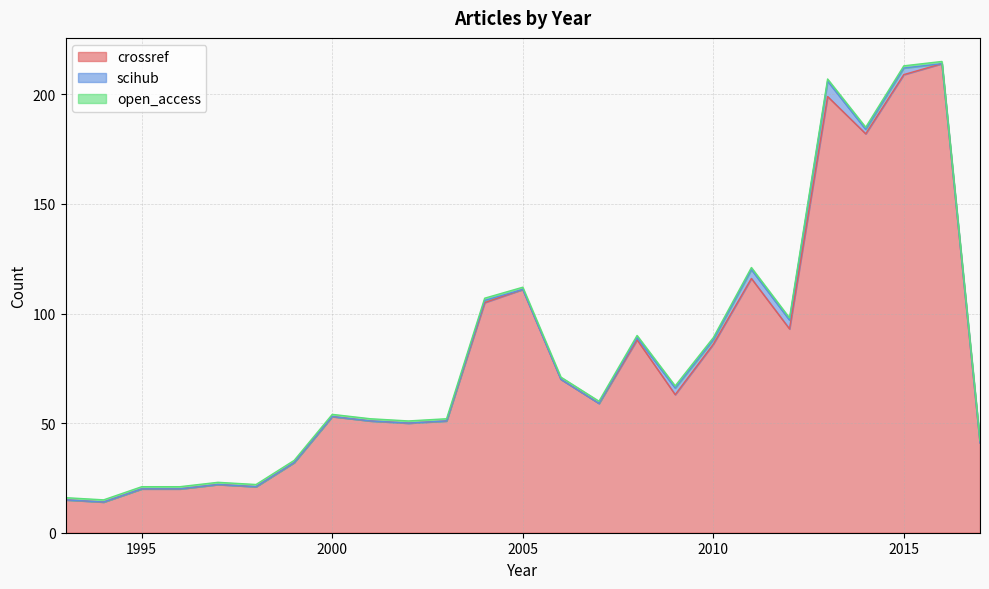

Reading left to right, what are all the values shown in this chart?

crossref: 1993=15	1994=14	1995=20	1996=20	1997=22	1998=21	1999=32	2000=53	2001=51	2002=50	2003=51	2004=105	2005=111	2006=70	2007=59	2008=88	2009=63	2010=86	2011=116	2012=93	2013=199	2014=182	2015=209	2016=214	2017=41
scihub: 1993=0	1994=0	1995=0	1996=0	1997=0	1998=0	1999=0	2000=0	2001=0	2002=0	2003=0	2004=1	2005=0	2006=0	2007=0	2008=1	2009=3	2010=2	2011=4	2012=4	2013=7	2014=2	2015=3	2016=0	2017=0
open_access: 1993=1	1994=1	1995=1	1996=1	1997=1	1998=1	1999=1	2000=1	2001=1	2002=1	2003=1	2004=1	2005=1	2006=1	2007=1	2008=1	2009=1	2010=1	2011=1	2012=1	2013=1	2014=1	2015=1	2016=1	2017=1